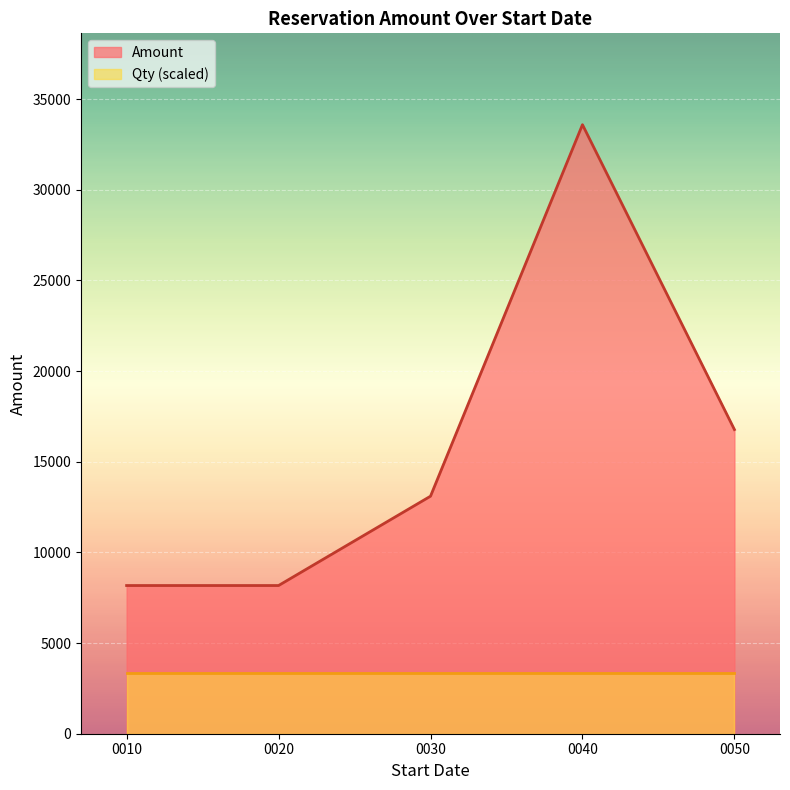

The value of Amount at 0020 is 12026.3. True or false?

False